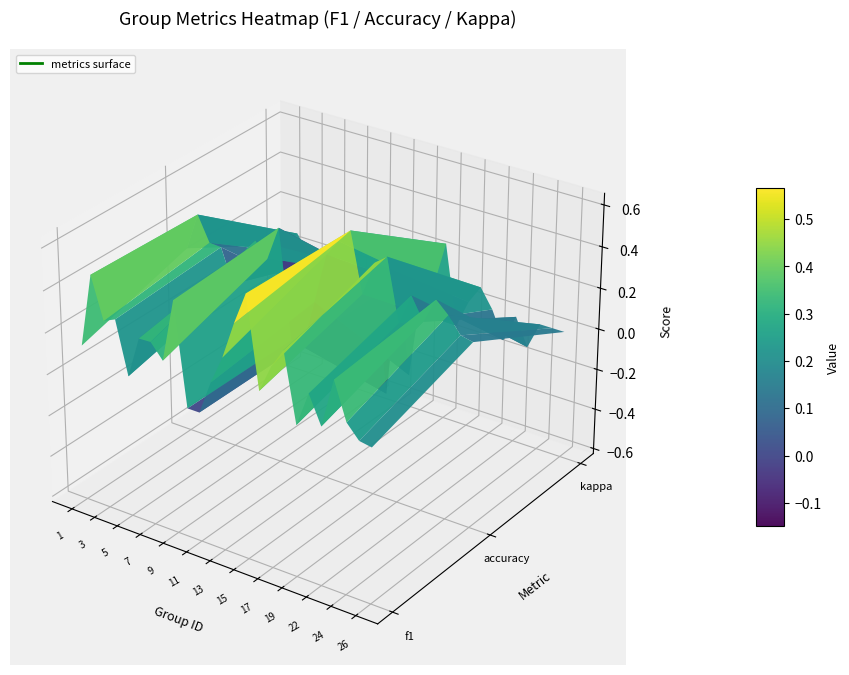

Where is the data nearest to the value 0?

10